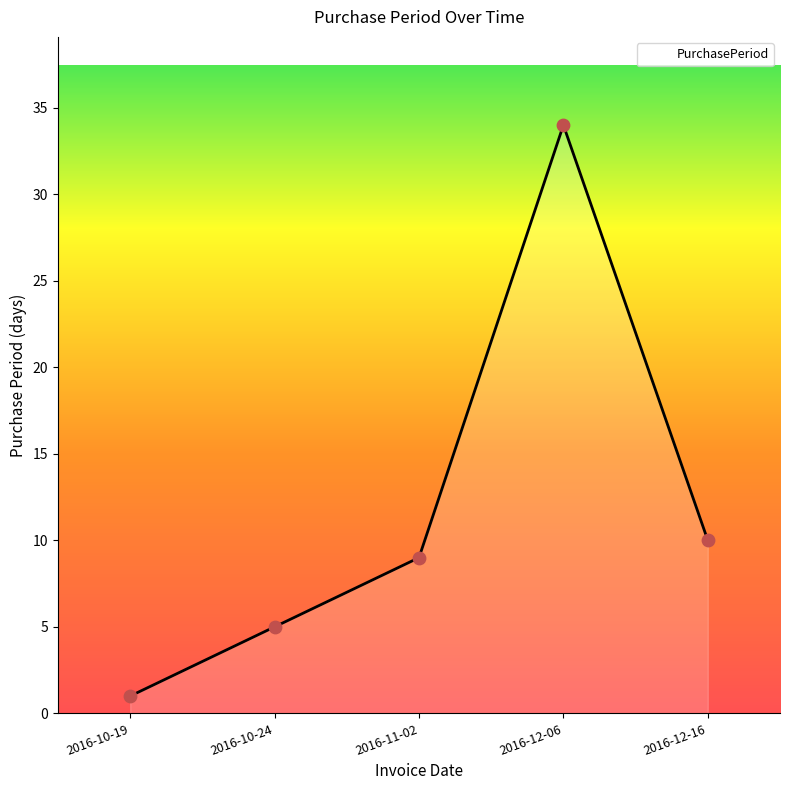

What is the change in value from 2016-10-19 to 2016-12-06?

+33